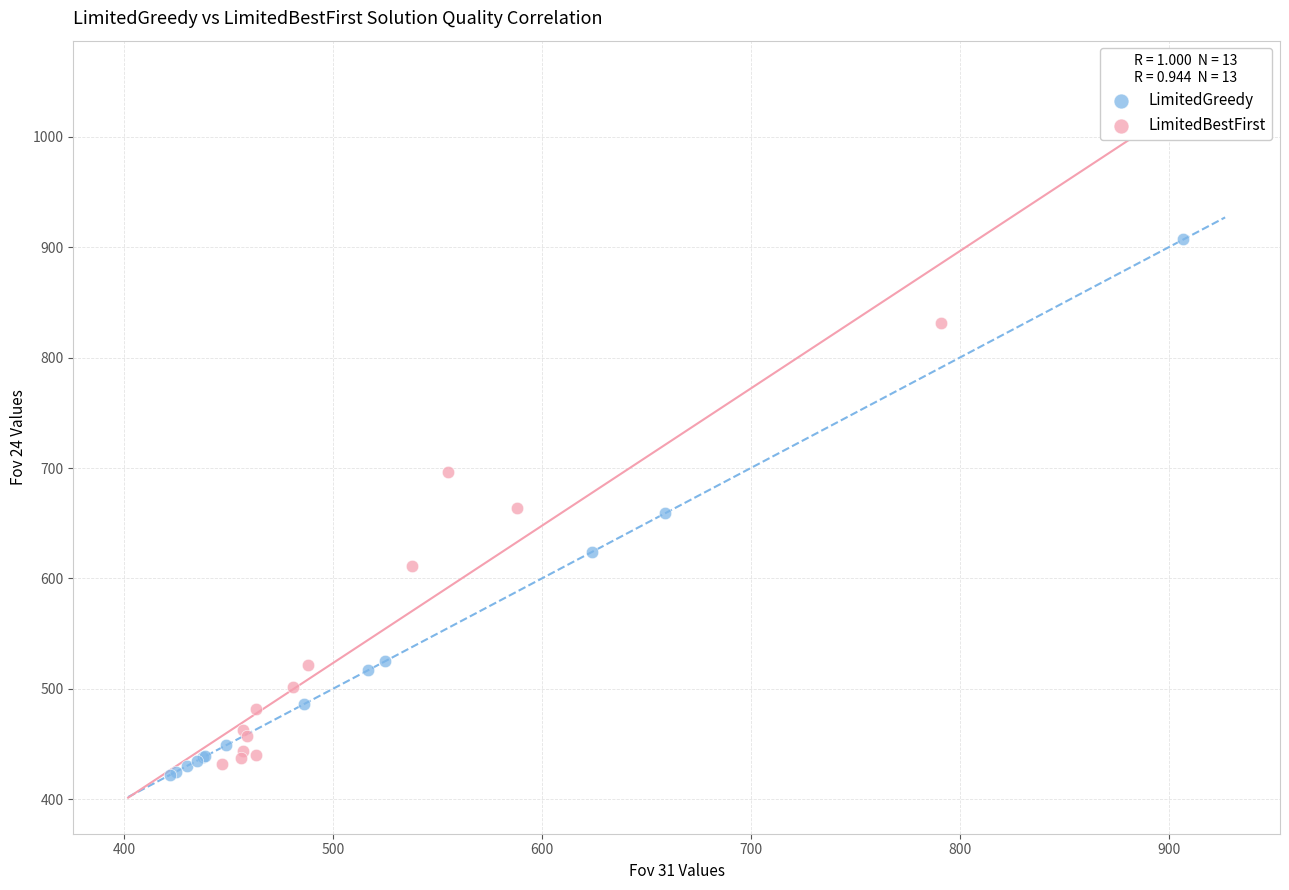

Which series reaches the maximum Y coordinate?

LimitedGreedy